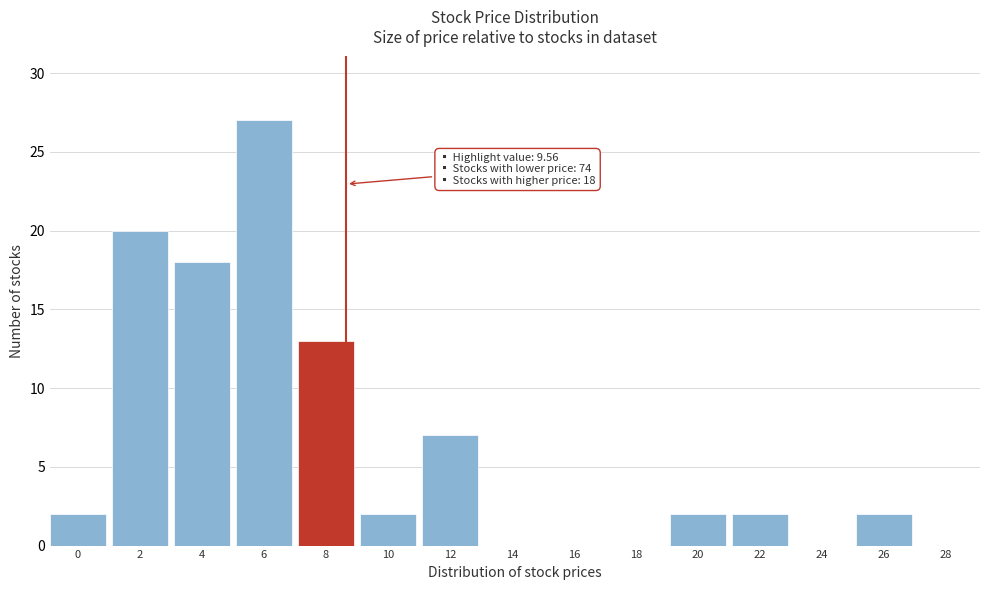

Reading left to right, transcribe all the data shown in this chart.

0=2	2=20	4=18	6=27	8=13	10=2	12=7	14=0	16=0	18=0	20=2	22=2	24=0	26=2	28=0